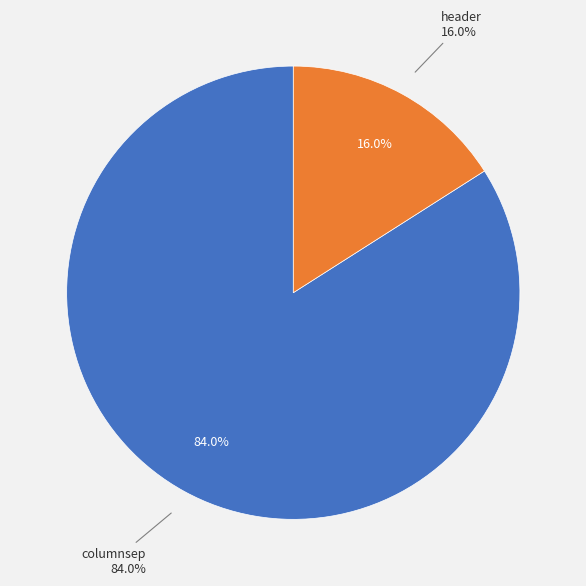

What percentage is the header slice, to the nearest percent?

16%